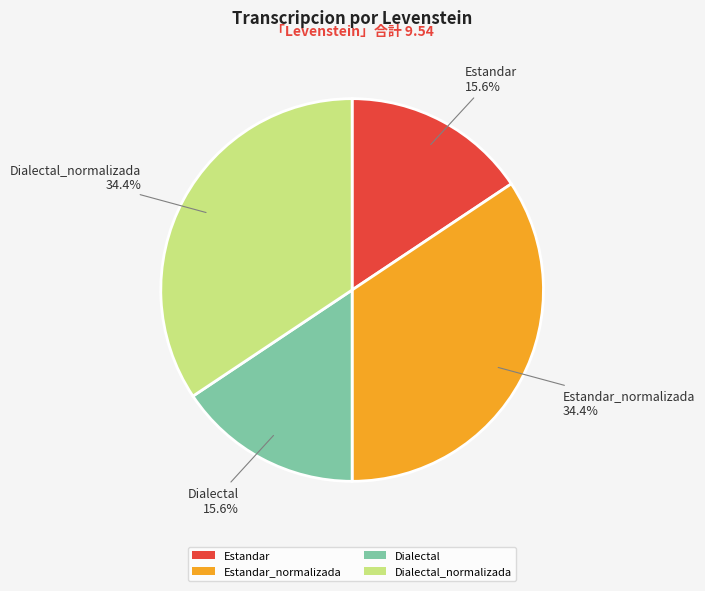

Approximately how many times larger is the value at Dialectal compared to Estandar_normalizada?

0.5